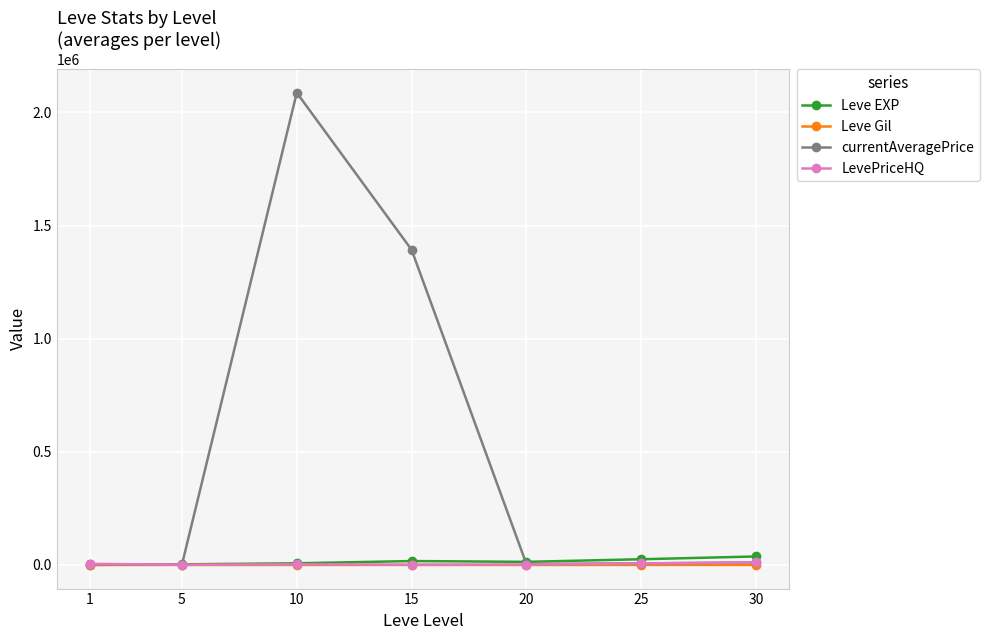

Does the chart display data point markers on the line(s)?

Yes